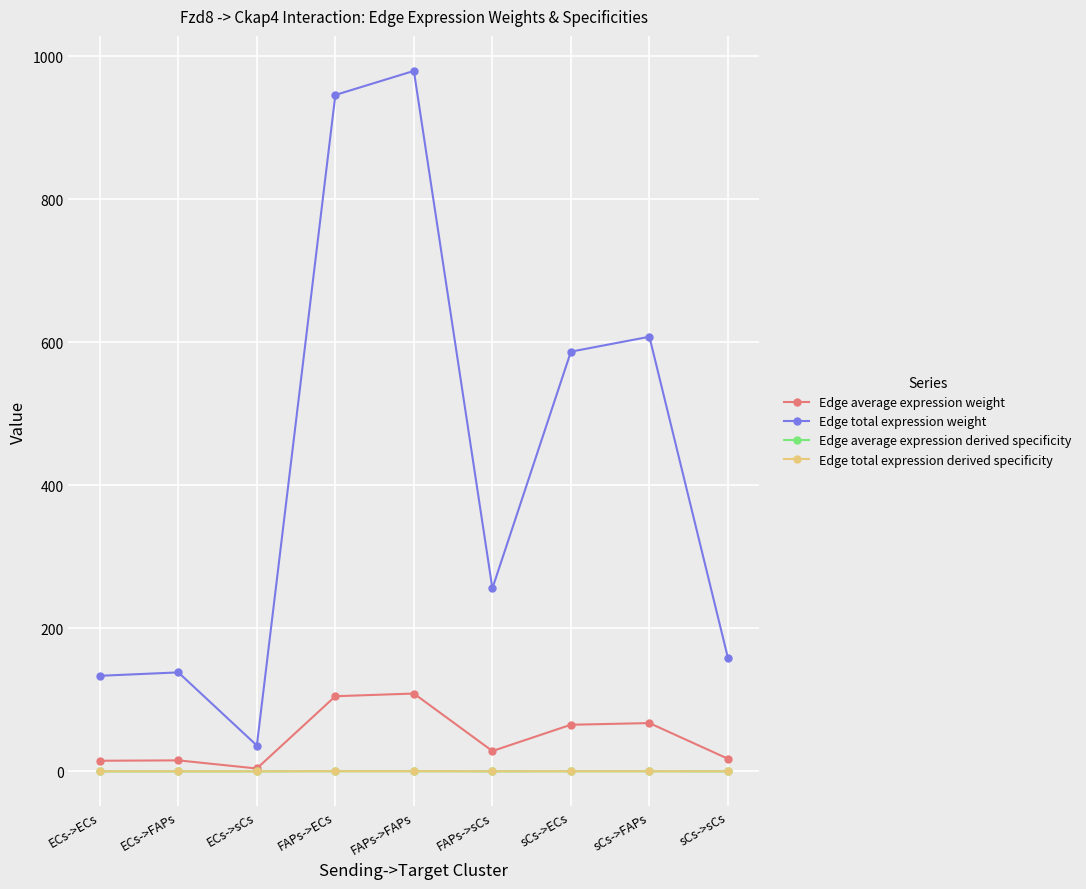

The Edge average expression weight series shows 118.7 at sCs->FAPs. True or false?

False